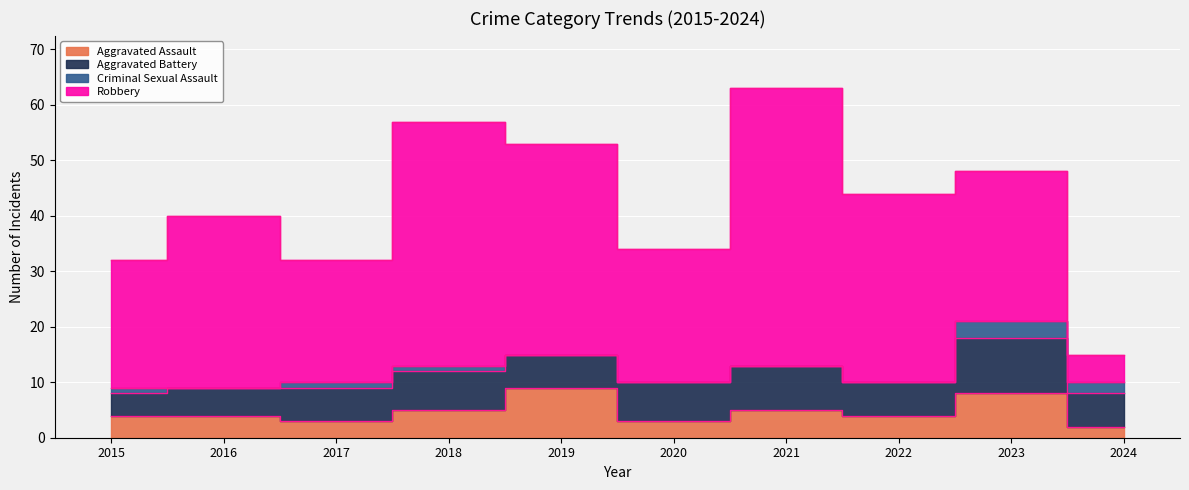

Which series has the largest total across all categories?

Robbery